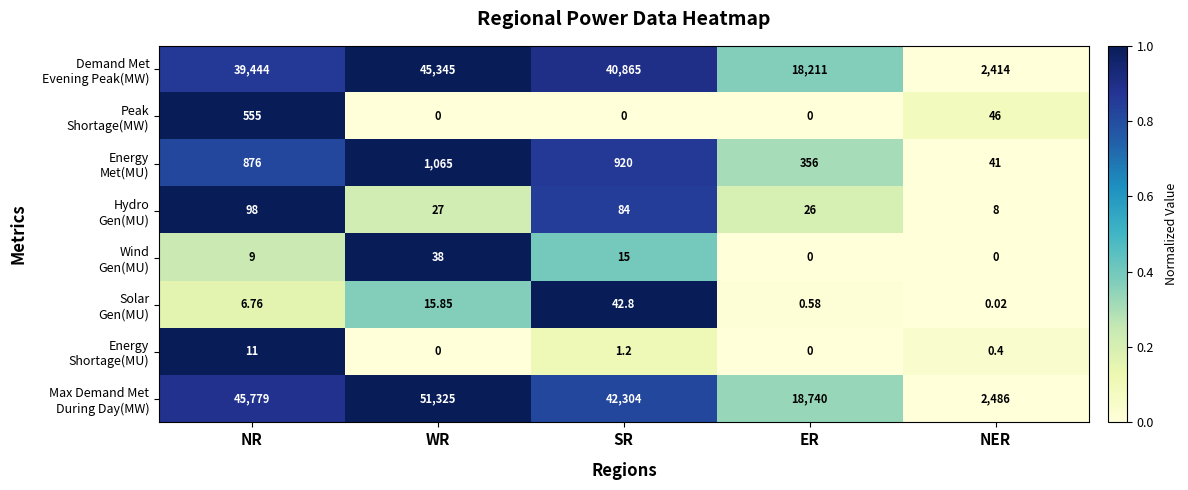

At which category does the chart reach its peak across all series?

WR